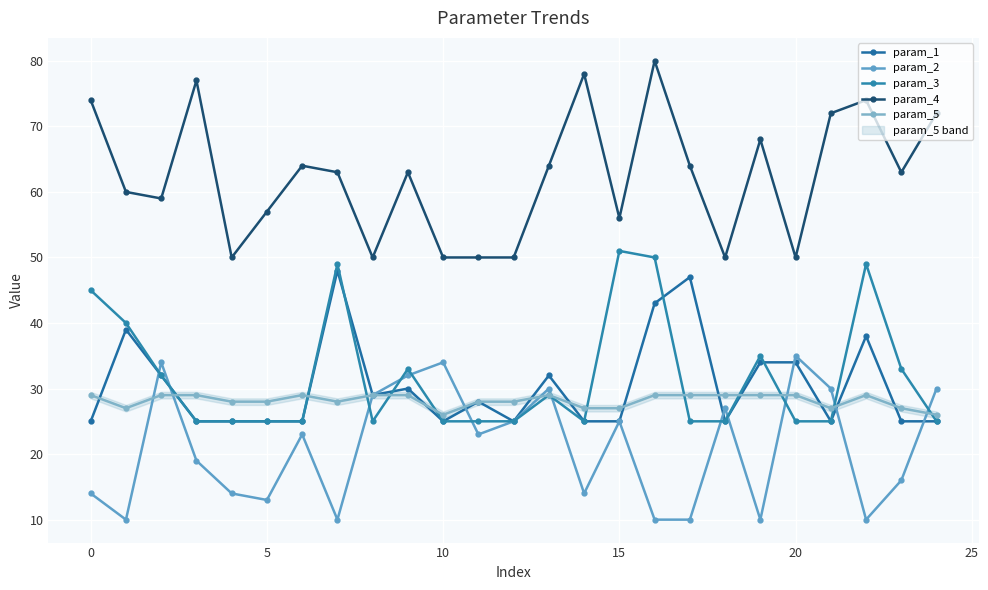

Which series has the widest spread of values?

param_4